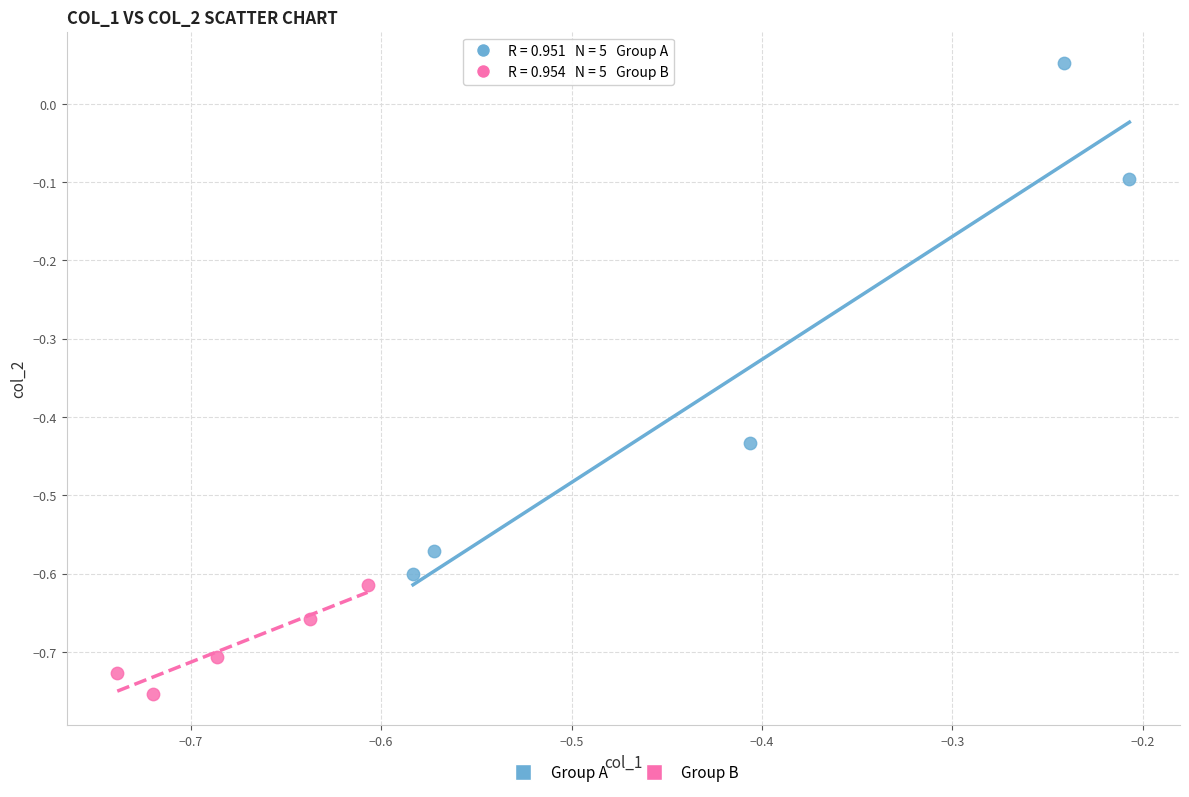

Which series reaches the maximum Y coordinate?

Group A